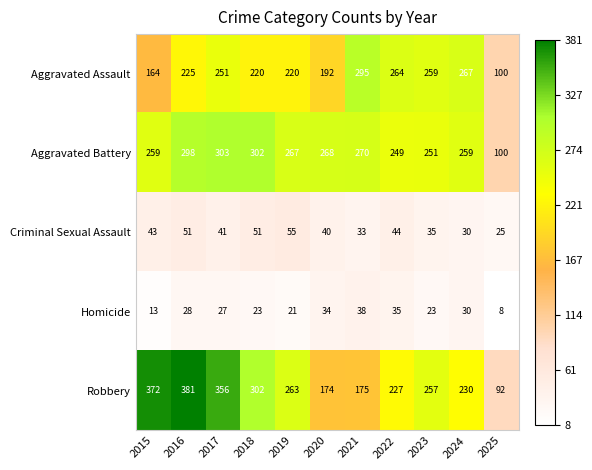

How many distinct data groups are displayed?

5